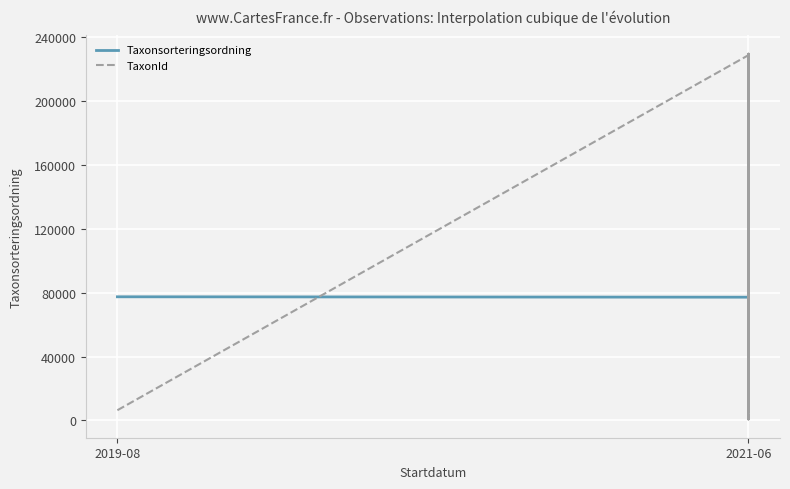

How many lines are shown in the chart?

2